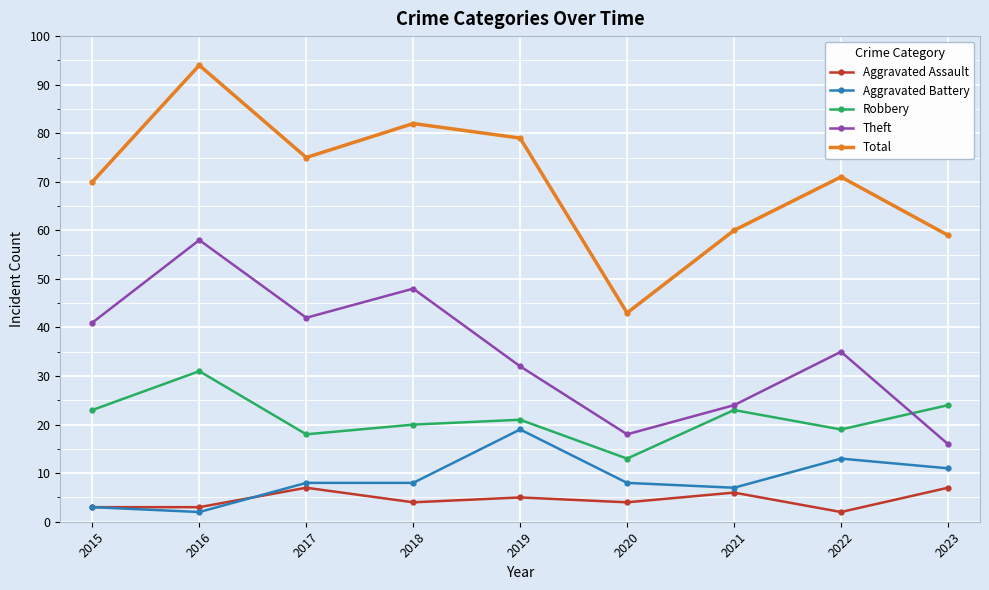

What is the smallest value displayed?

2